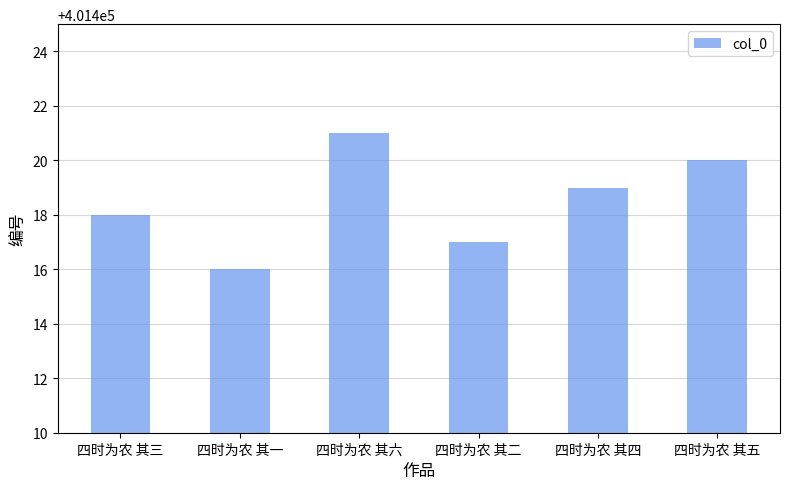

What is the difference between the maximum and second lowest values?

4